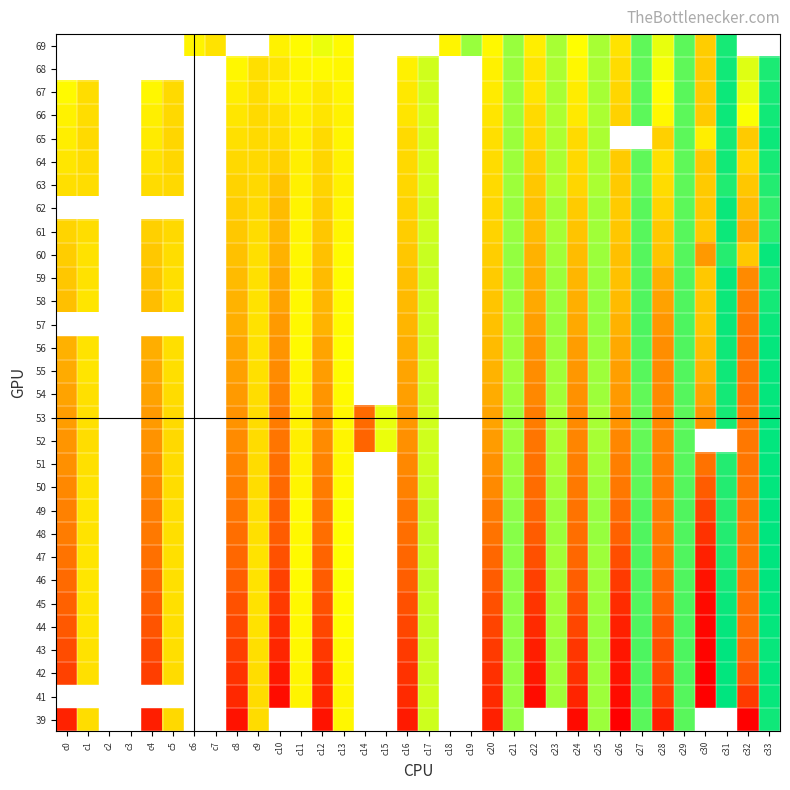

How many distinct data groups are displayed?

30